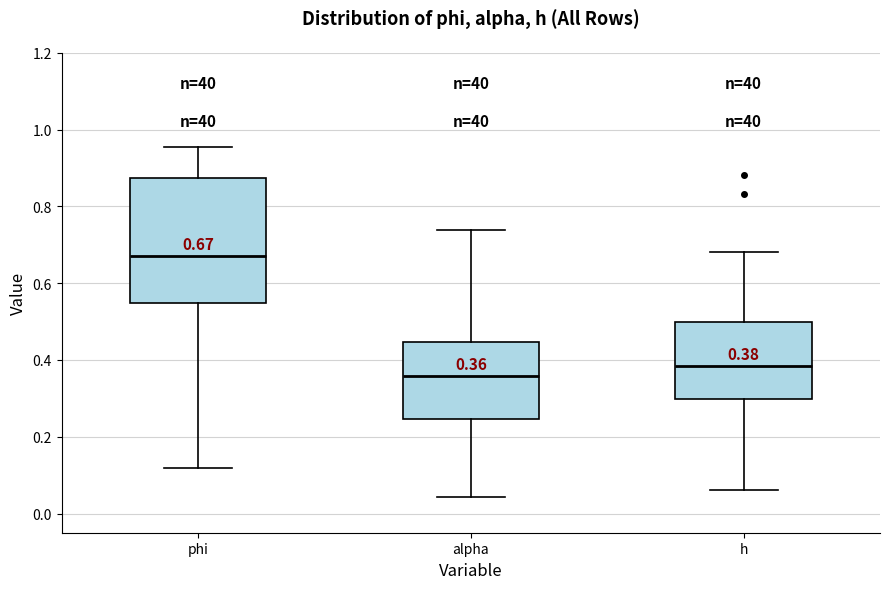

Comparing the boxes themselves (not the whiskers), which one is the tallest?

phi